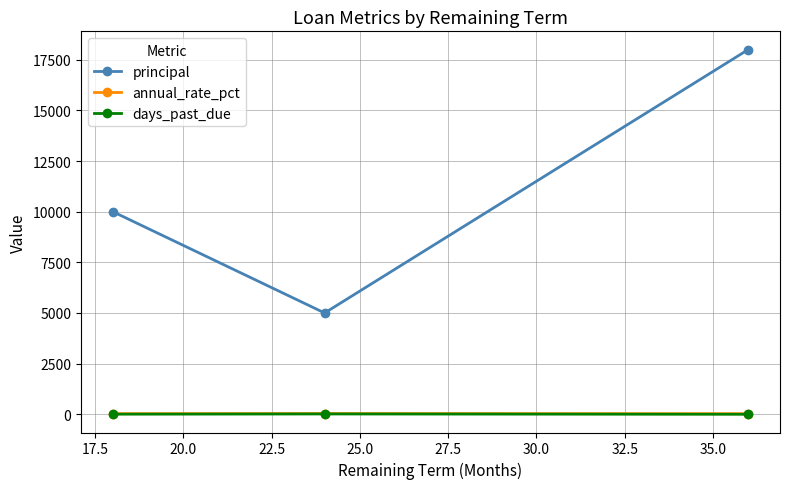

What is the difference between the maximum and minimum values in the days_past_due series?

15.0